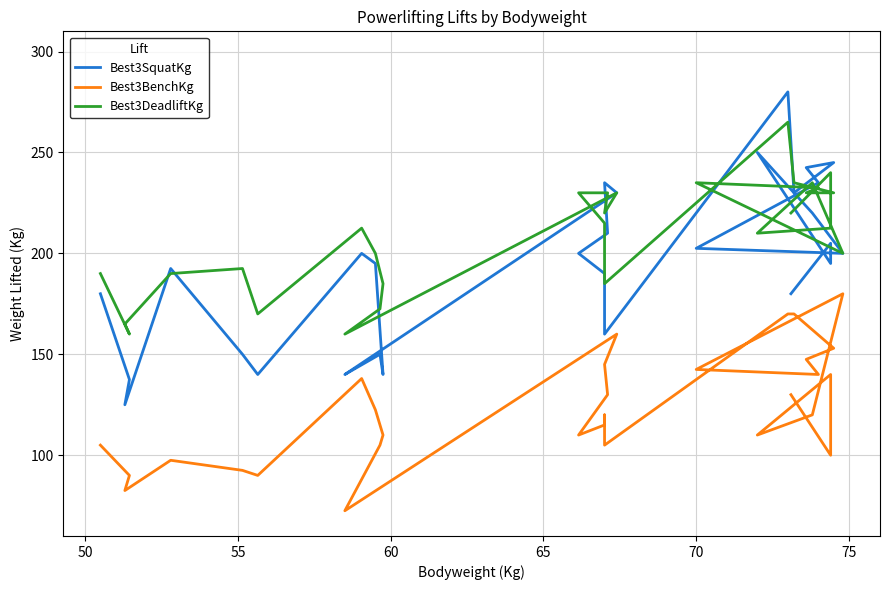

What is the smallest value displayed?

72.5